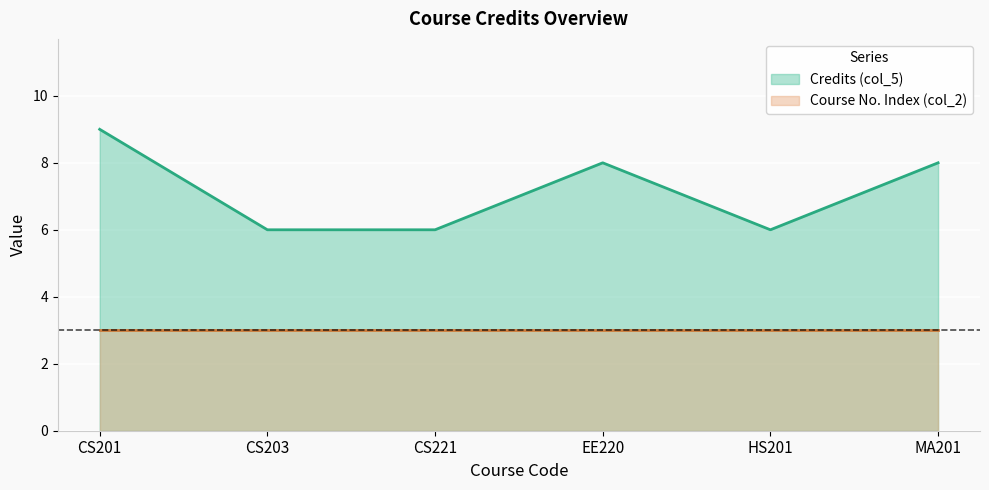

Rank the categories by value from highest to lowest.

CS201, EE220, MA201, CS203, CS221, HS201